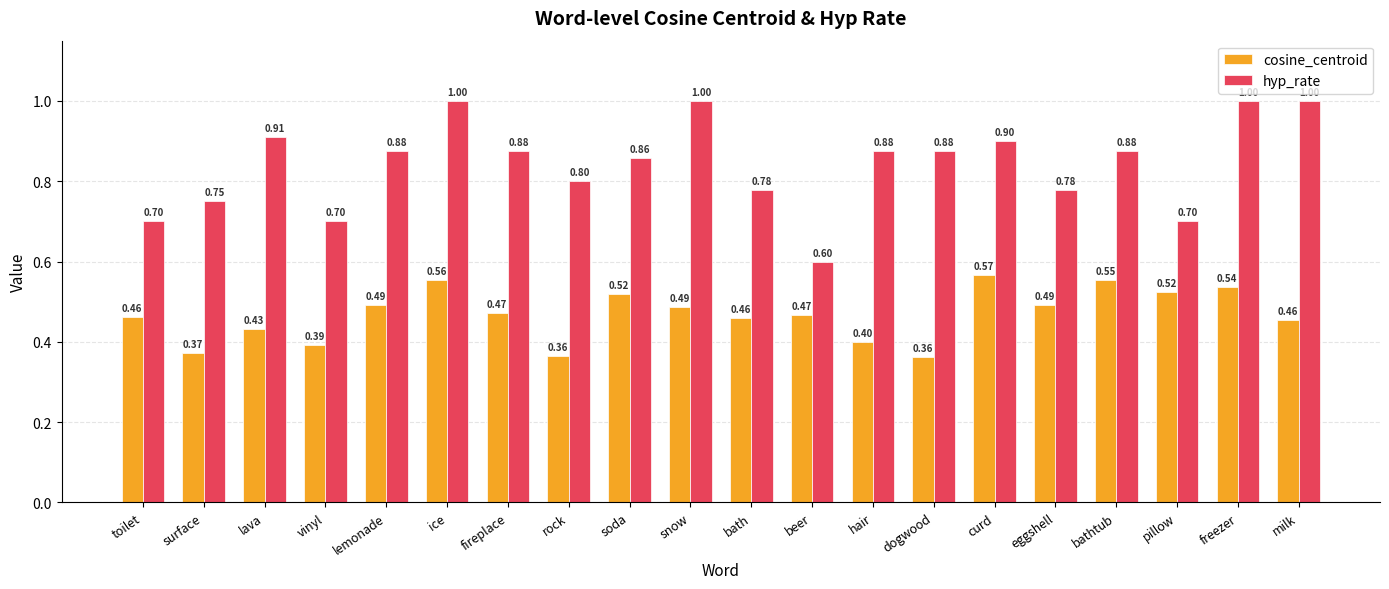

Which series changed the most between vinyl and ice?

hyp_rate